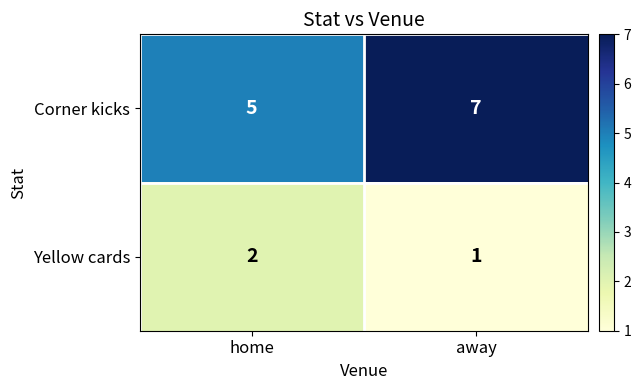

Which series has the largest total across all categories?

Corner kicks